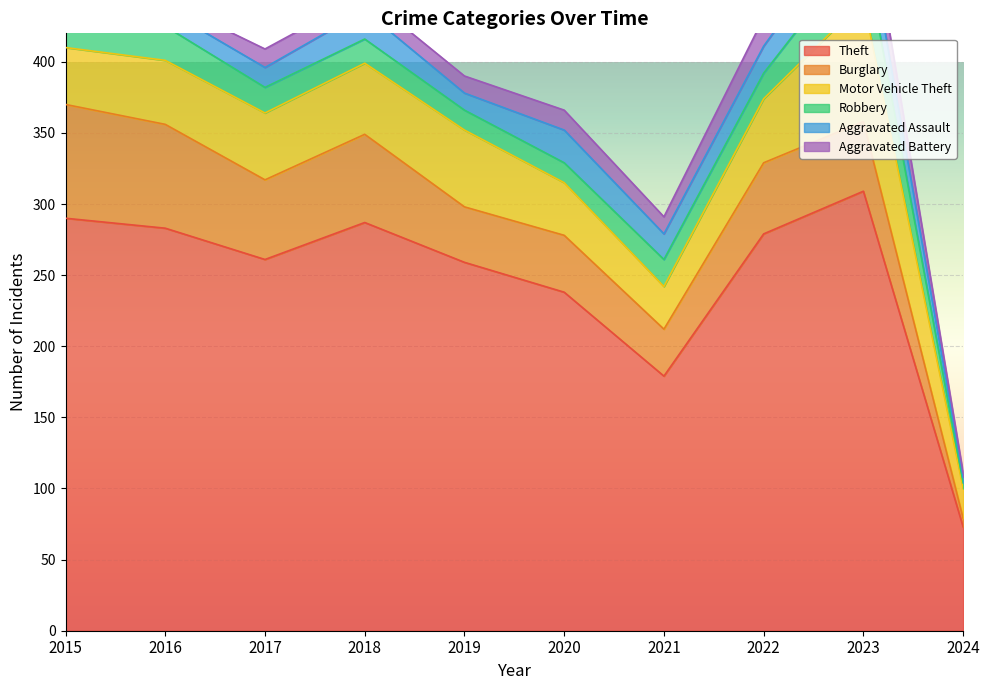

What are all the series names shown in the legend?

Theft, Burglary, Motor Vehicle Theft, Robbery, Aggravated Assault, Aggravated Battery